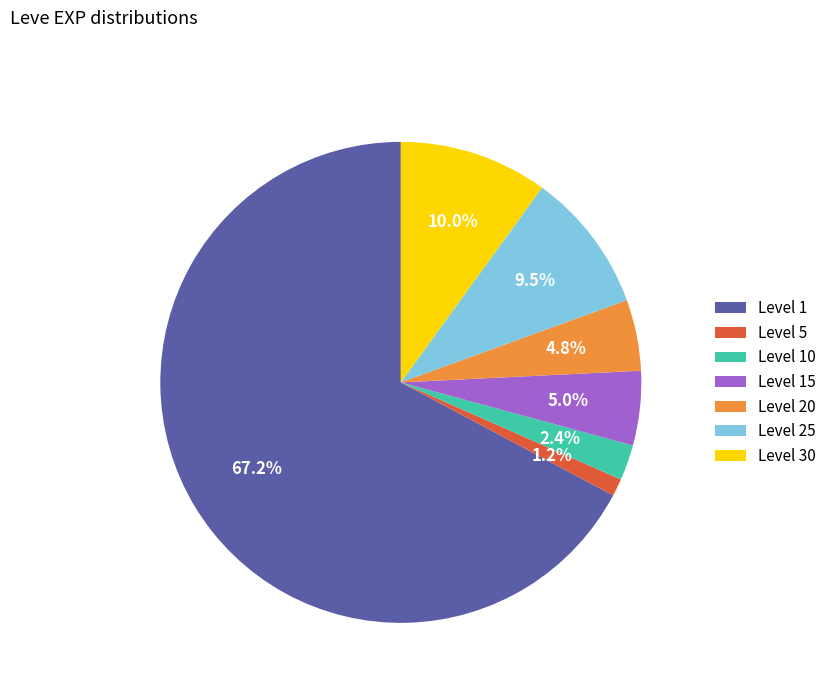

Combined, what portion of the pie is Level 5 and Level 10?

3.6%